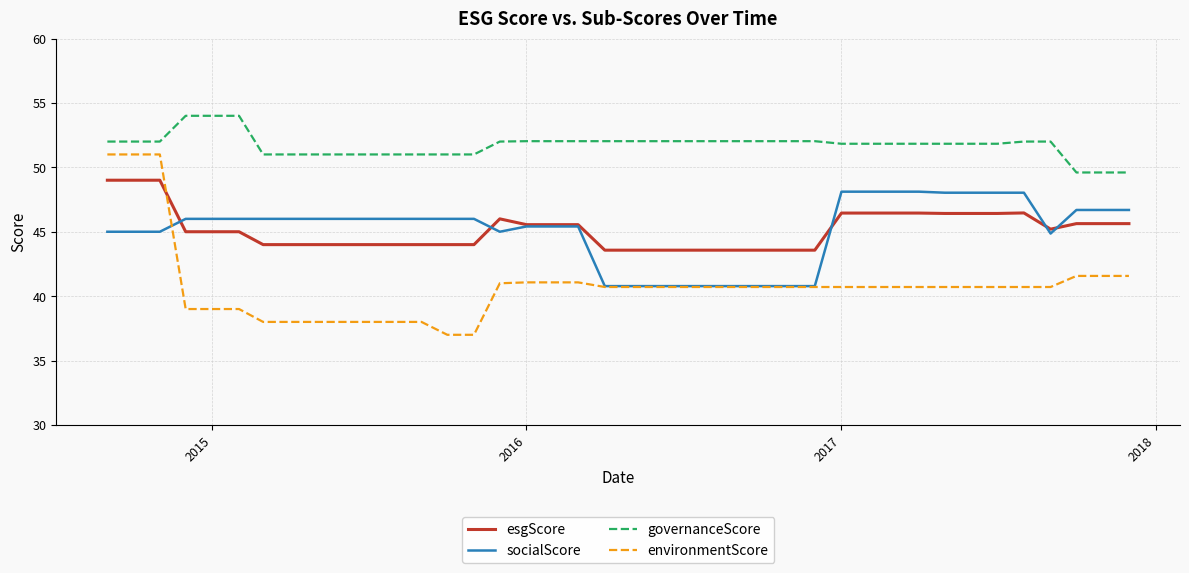

True or false: governanceScore and esgScore intersect in this chart.

False